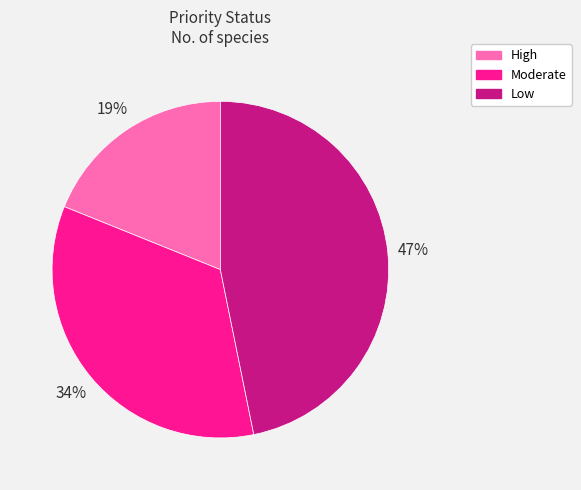

To the nearest percent, what is the difference between the largest and smallest slice percentages?

28%